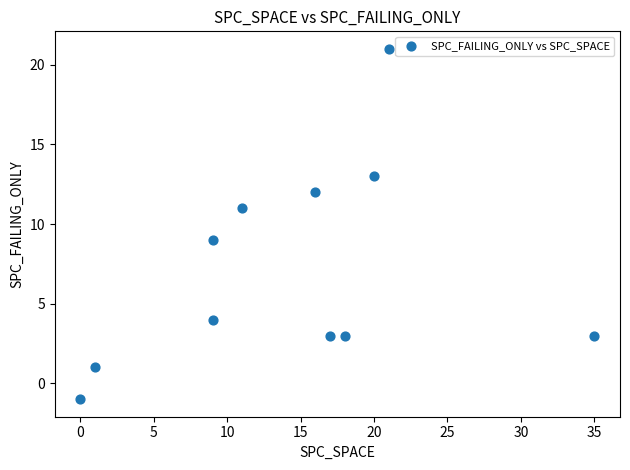

What is the average X value?

14